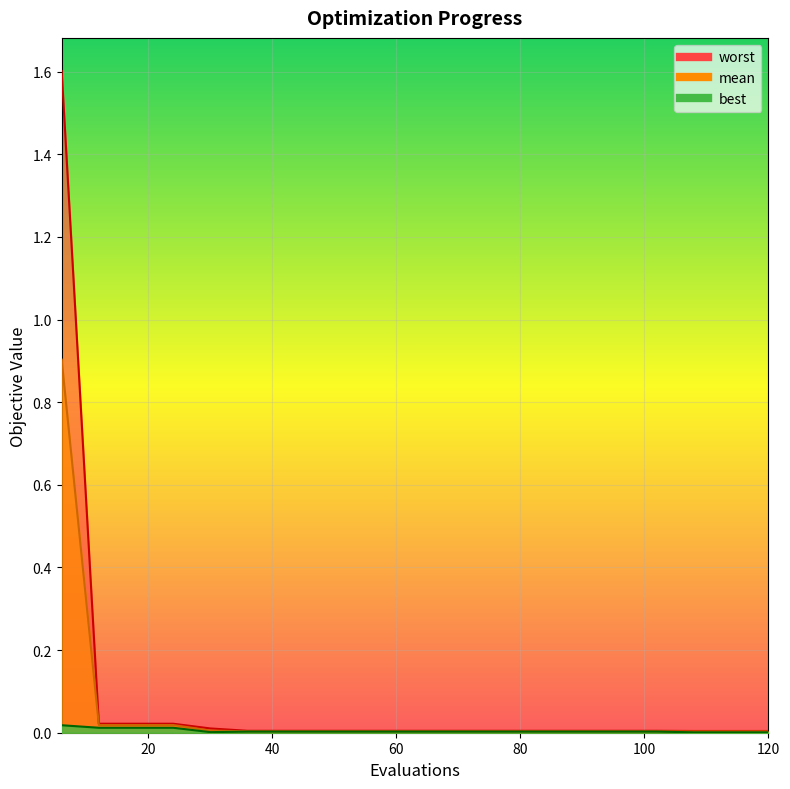

At which category is the sum across all series the highest?

6